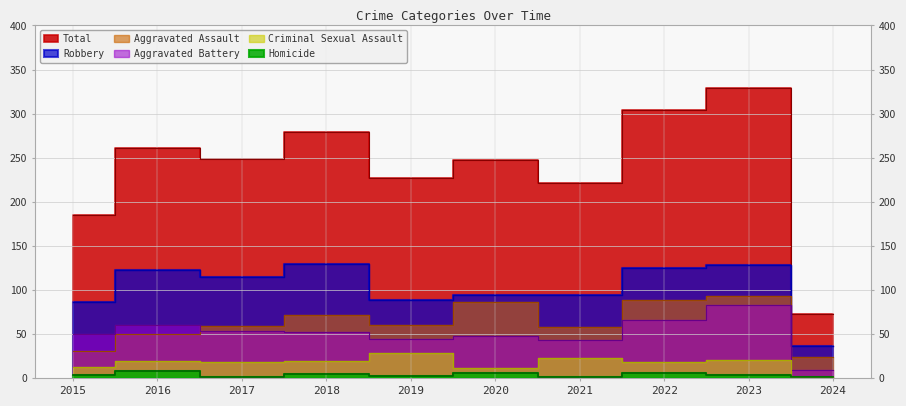

Does the chart have visible grid lines?

Yes